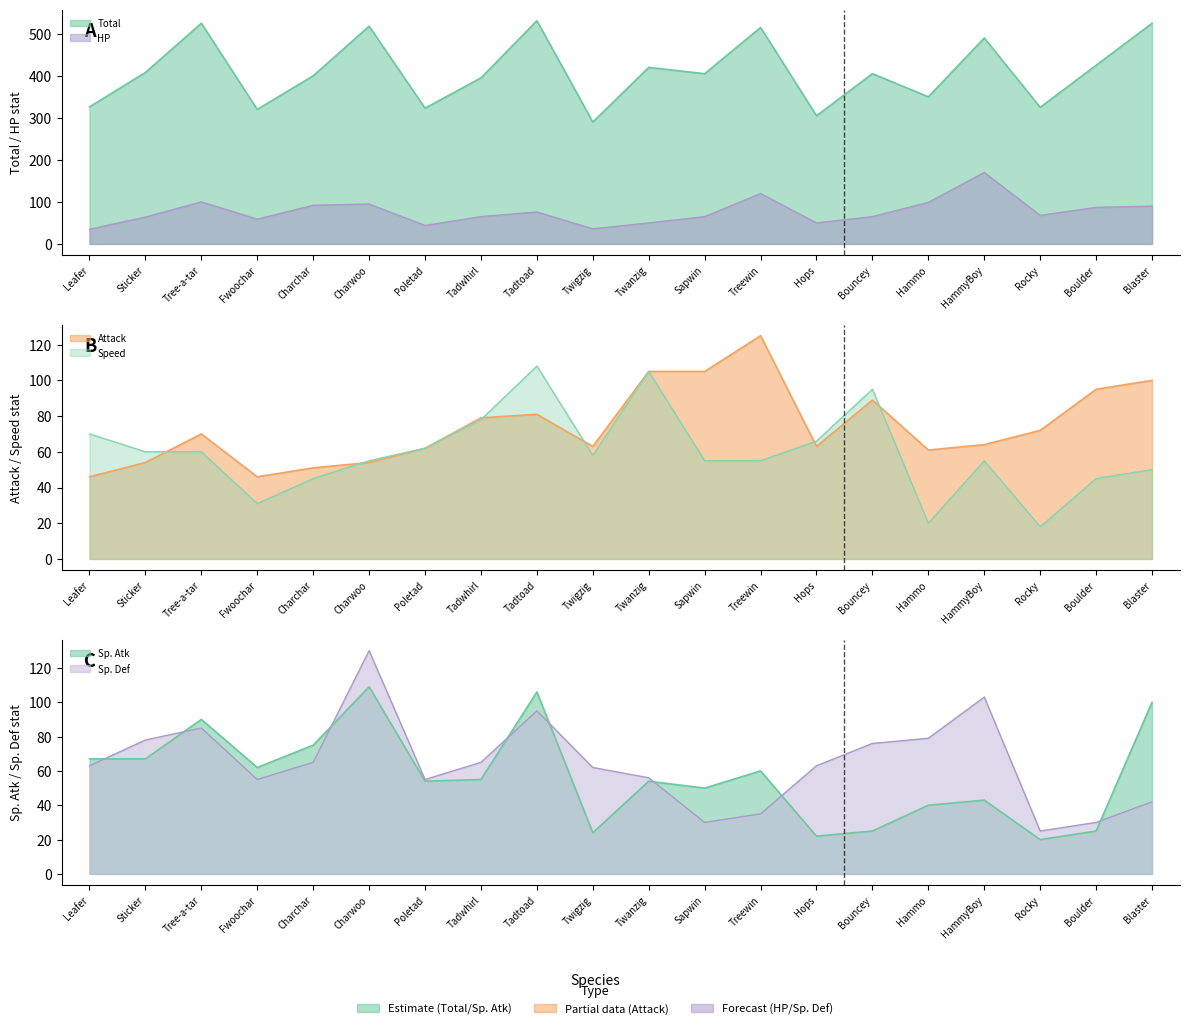

Between which two adjacent categories do Sp_Def and HP first intersect?

Sticker and Tree-a-tar